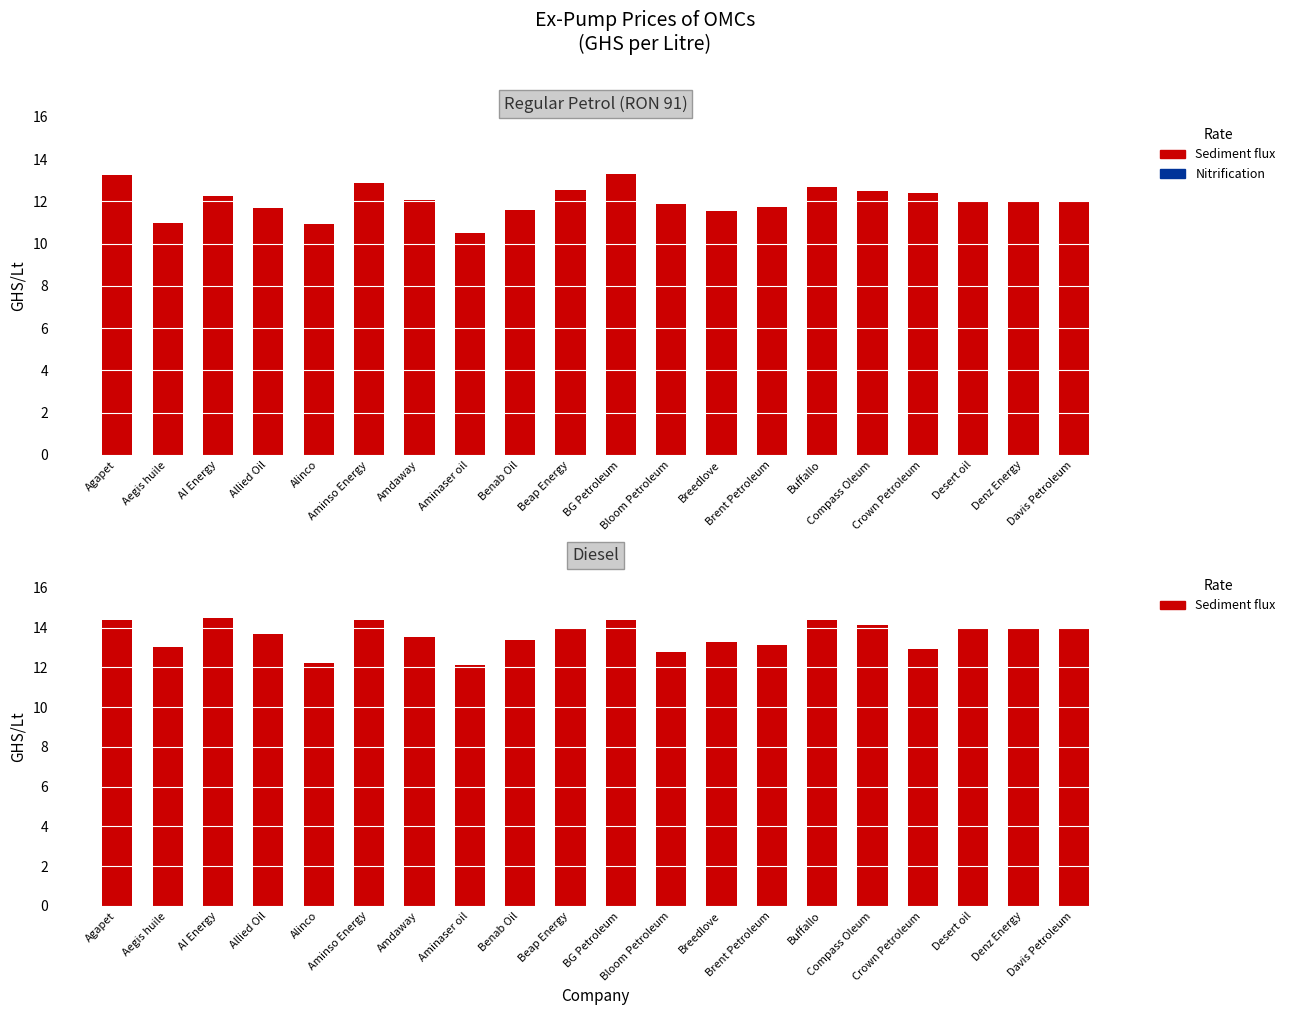

What is the maximum value for Diesel?

14.5